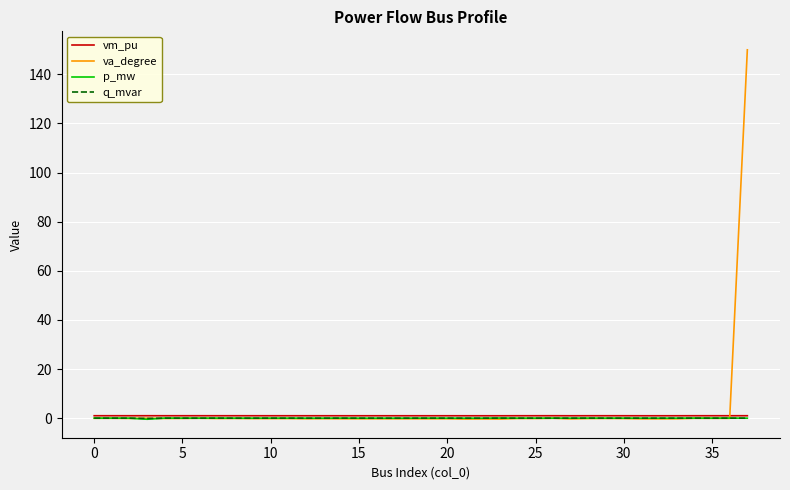

What is the maximum value for vm_pu?

1.0